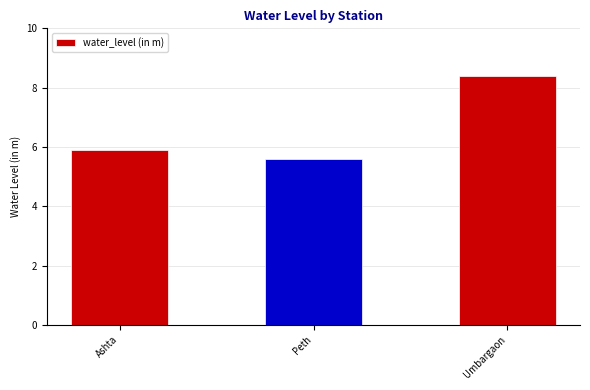

List the labels in order of value, largest first.

Umbargaon, Ashta, Peth